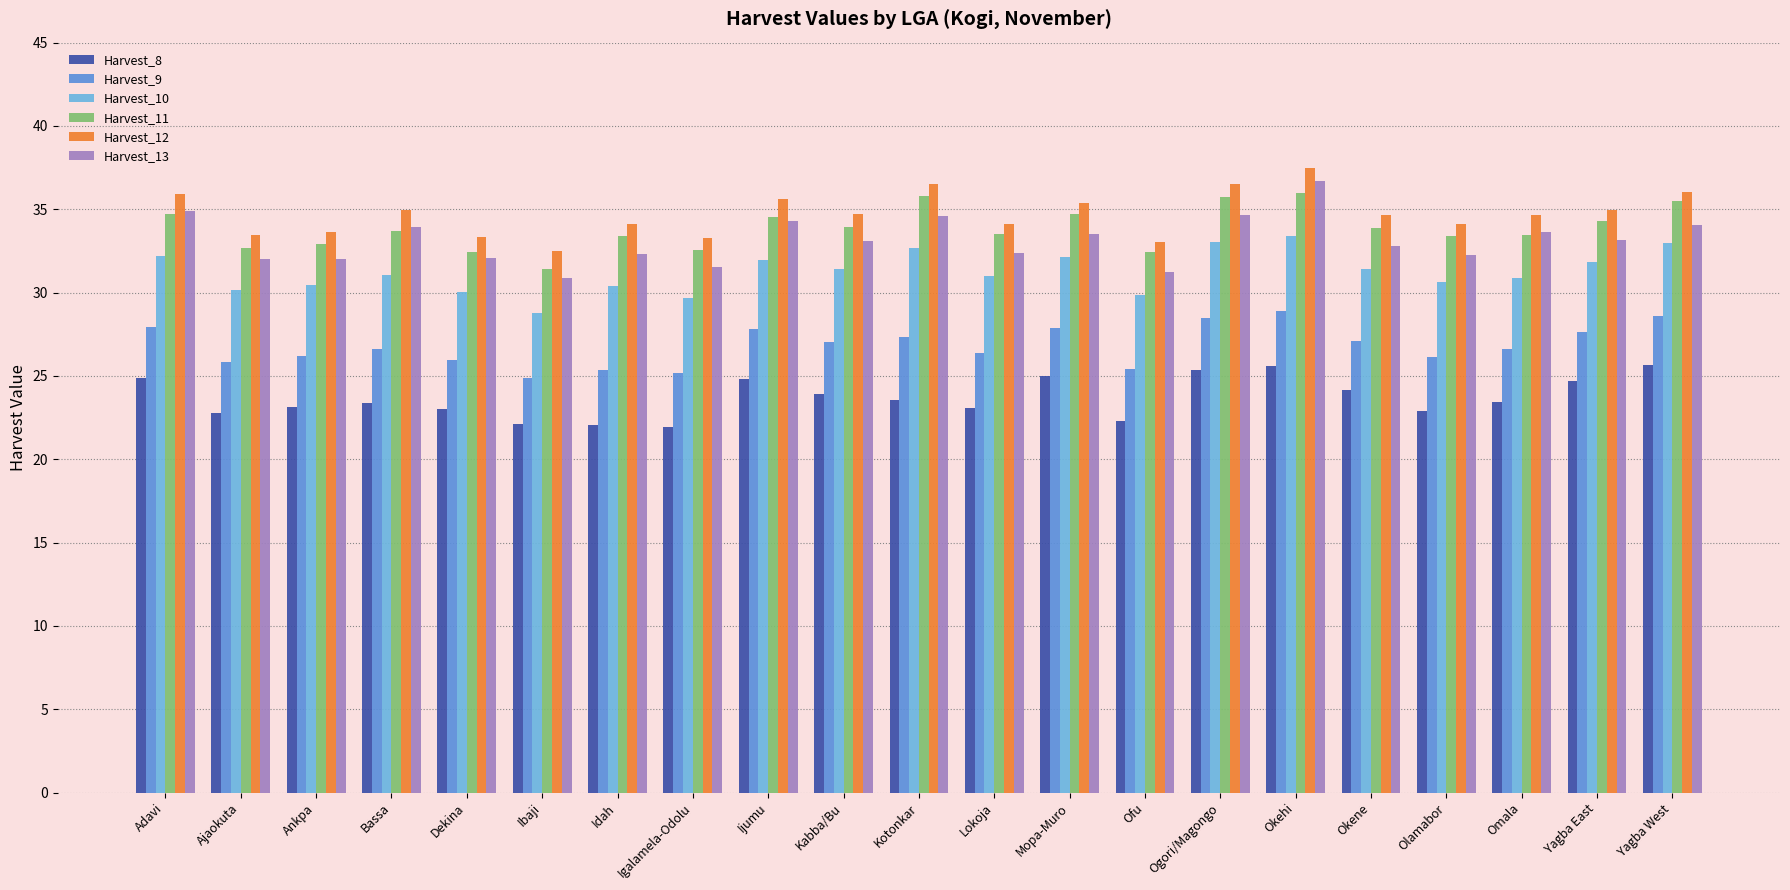

Which series changed the most between Bassa and Ibaji?

Harvest_13